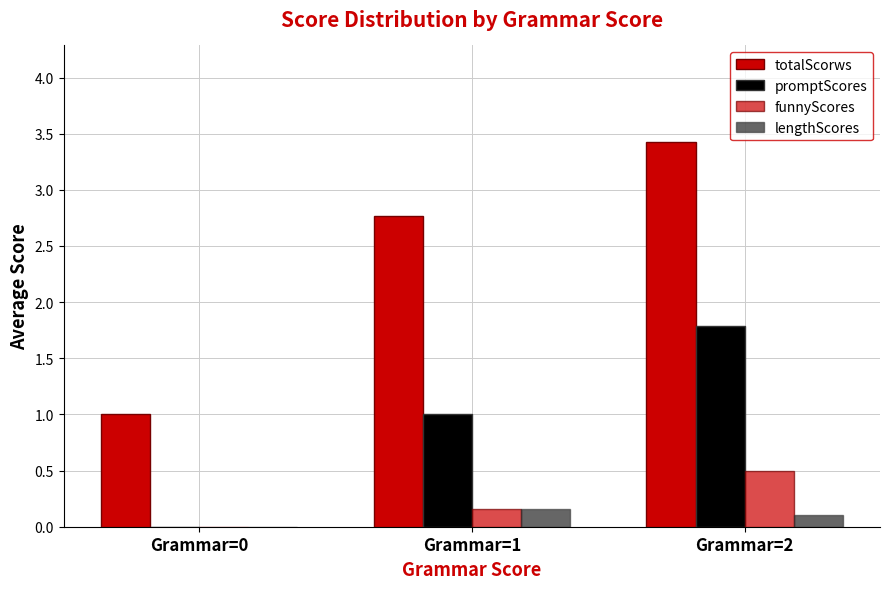

How many values in promptScores are above zero?

2